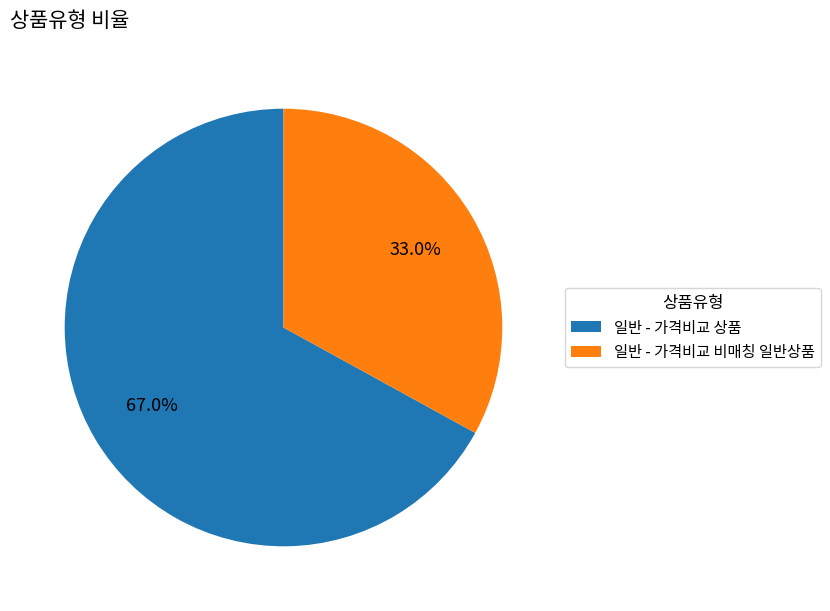

Rank the categories by value from lowest to highest.

일반 - 가격비교 비매칭 일반상품, 일반 - 가격비교 상품